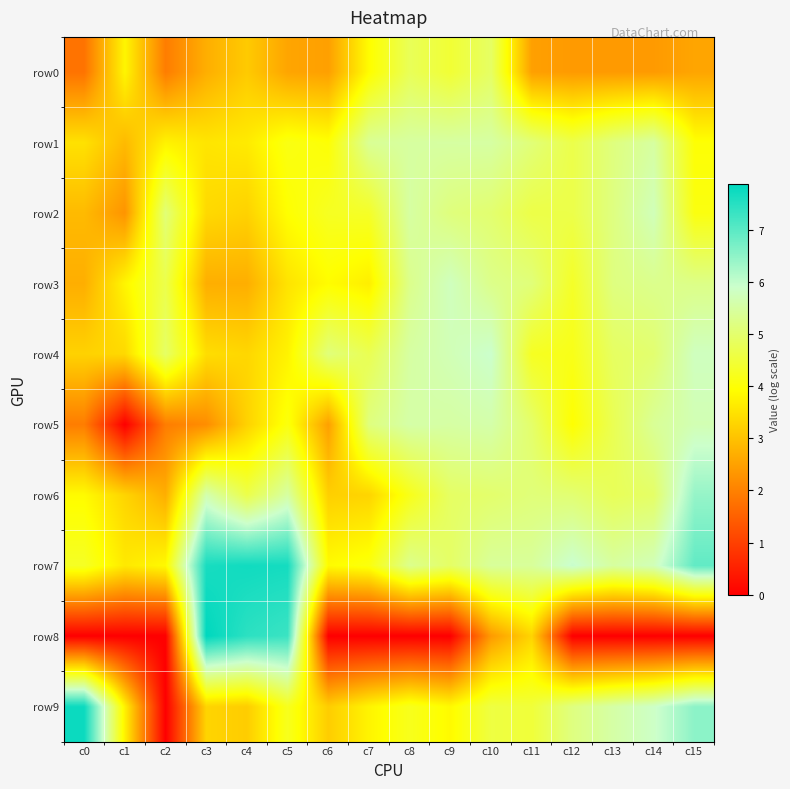

Reading left to right, what are all the values shown in this chart?

row0: c0=1.8	c1=3.8	c2=1.9	c3=2.7	c4=3.1	c5=2.6	c6=2.5	c7=3.9	c8=4.8	c9=4.5	c10=4.9	c11=2.5	c12=2.4	c13=2.4	c14=2.4	c15=2.6
row1: c0=3.5	c1=2.9	c2=3.8	c3=3.6	c4=3.6	c5=4.1	c6=4.0	c7=5.4	c8=5.5	c9=5.5	c10=5.5	c11=5.1	c12=4.7	c13=5.2	c14=5.5	c15=4.0
row2: c0=2.9	c1=2.3	c2=5.1	c3=3.4	c4=3.3	c5=4.0	c6=4.3	c7=4.3	c8=5.5	c9=5.1	c10=5.0	c11=4.6	c12=4.7	c13=5.2	c14=5.7	c15=4.1
row3: c0=2.7	c1=3.8	c2=4.7	c3=2.7	c4=2.7	c5=3.5	c6=3.9	c7=3.7	c8=5.3	c9=5.8	c10=5.3	c11=5.1	c12=4.3	c13=5.2	c14=5.3	c15=5.3
row4: c0=3.3	c1=3.4	c2=4.9	c3=3.4	c4=3.3	c5=3.8	c6=5.1	c7=4.7	c8=5.5	c9=5.7	c10=5.9	c11=4.3	c12=4.2	c13=4.9	c14=5.0	c15=5.8
row5: c0=1.9	c1=0.0	c2=1.9	c3=2.2	c4=3.3	c5=4.1	c6=2.5	c7=5.2	c8=5.6	c9=5.5	c10=5.6	c11=5.0	c12=4.0	c13=4.7	c14=5.4	c15=5.7
row6: c0=3.9	c1=3.3	c2=2.7	c3=5.6	c4=4.7	c5=5.5	c6=3.2	c7=3.3	c8=4.2	c9=4.9	c10=5.0	c11=5.1	c12=5.0	c13=4.8	c14=4.9	c15=6.4
row7: c0=4.3	c1=3.6	c2=3.9	c3=7.6	c4=7.7	c5=7.7	c6=3.9	c7=4.1	c8=5.3	c9=4.9	c10=5.4	c11=5.4	c12=6.0	c13=5.5	c14=5.7	c15=6.9
row8: c0=0.0	c1=0.0	c2=0.0	c3=7.9	c4=7.5	c5=7.3	c6=0.0	c7=0.0	c8=0.0	c9=0.0	c10=2.4	c11=3.3	c12=0.0	c13=0.0	c14=0.0	c15=0.0
row9: c0=7.8	c1=3.7	c2=0.0	c3=3.3	c4=3.2	c5=4.2	c6=3.2	c7=3.8	c8=4.2	c9=3.9	c10=4.6	c11=4.5	c12=5.2	c13=5.5	c14=5.9	c15=6.5